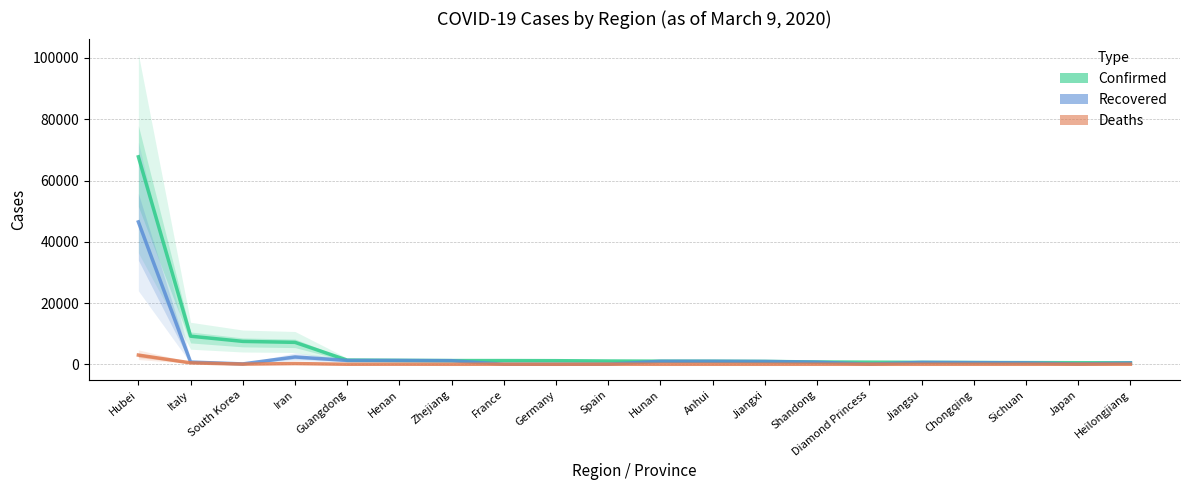

Reading left to right, transcribe all the data shown in this chart.

Confirmed: Hubei=67743	Italy=9172	South Korea=7478	Iran=7161	Guangdong=1352	Henan=1272	Zhejiang=1215	France=1209	Germany=1176	Spain=1073	Hunan=1018	Anhui=990	Jiangxi=935	Shandong=758	Diamond Princess=696	Jiangsu=631	Chongqing=576	Sichuan=539	Japan=511	Heilongjiang=481
Recovered: Hubei=46488	Italy=724	South Korea=118	Iran=2394	Guangdong=1260	Henan=1247	Zhejiang=1176	France=12	Germany=18	Spain=32	Hunan=979	Anhui=984	Jiangxi=923	Shandong=700	Diamond Princess=40	Jiangsu=621	Chongqing=542	Sichuan=466	Japan=76	Heilongjiang=430
Deaths: Hubei=3008	Italy=463	South Korea=53	Iran=237	Guangdong=8	Henan=22	Zhejiang=1	France=19	Germany=2	Spain=28	Hunan=4	Anhui=6	Jiangxi=1	Shandong=6	Diamond Princess=6	Jiangsu=0	Chongqing=6	Sichuan=3	Japan=17	Heilongjiang=13